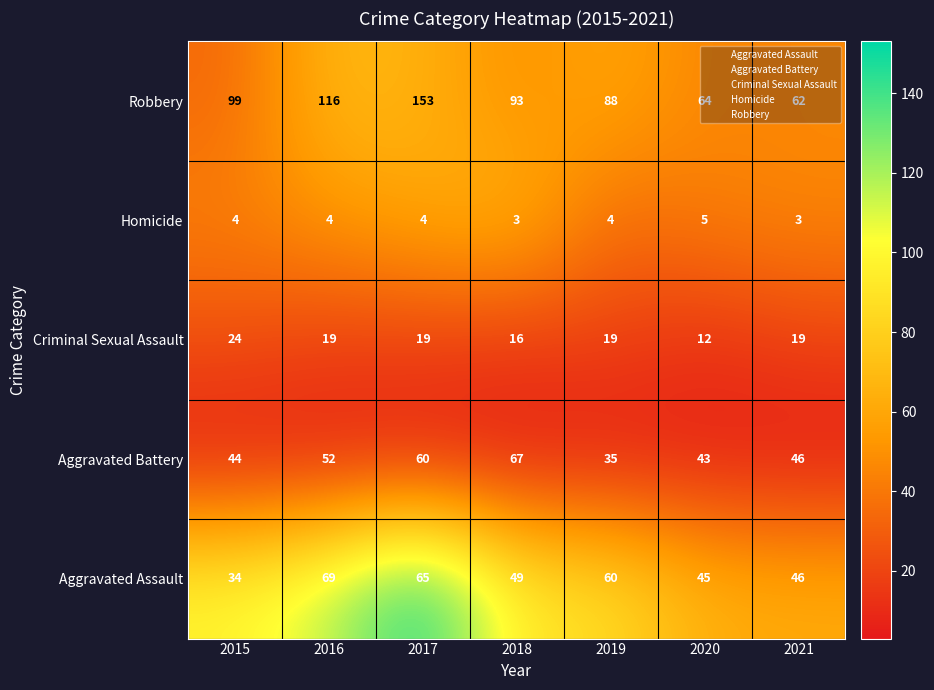

At 2015, list the series in order from largest to smallest.

Robbery, Aggravated Battery, Aggravated Assault, Criminal Sexual Assault, Homicide